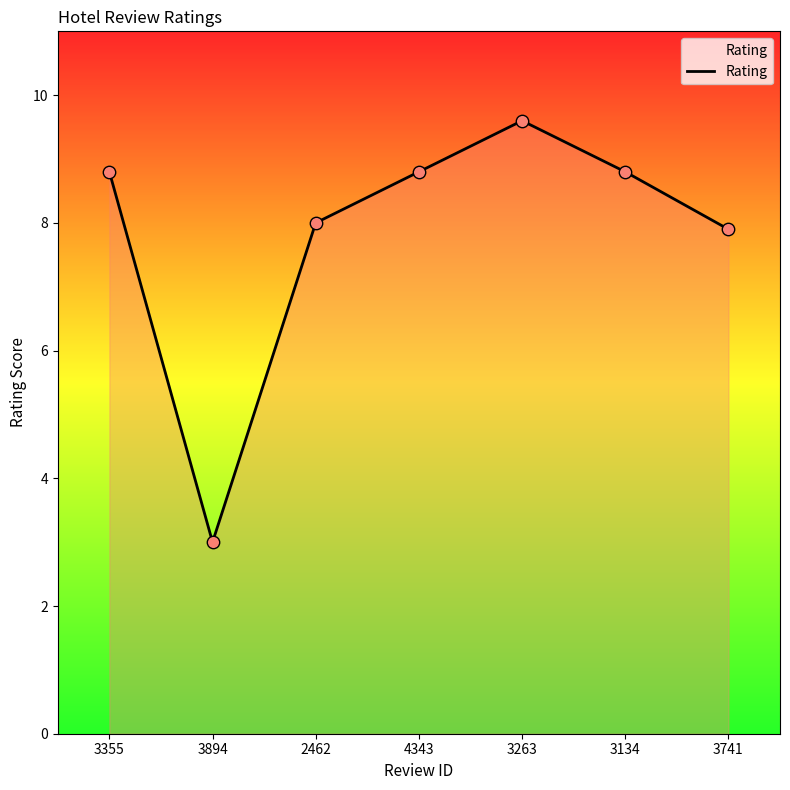

Approximately how many times larger is the value at 2462 compared to 3741?

1.0